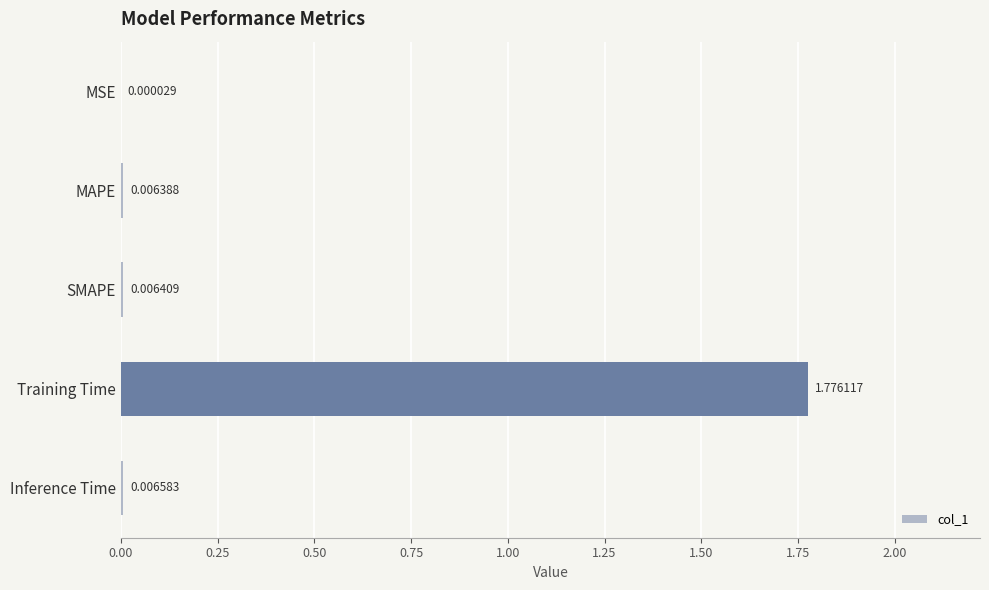

Which category has the highest value across all series?

Training Time